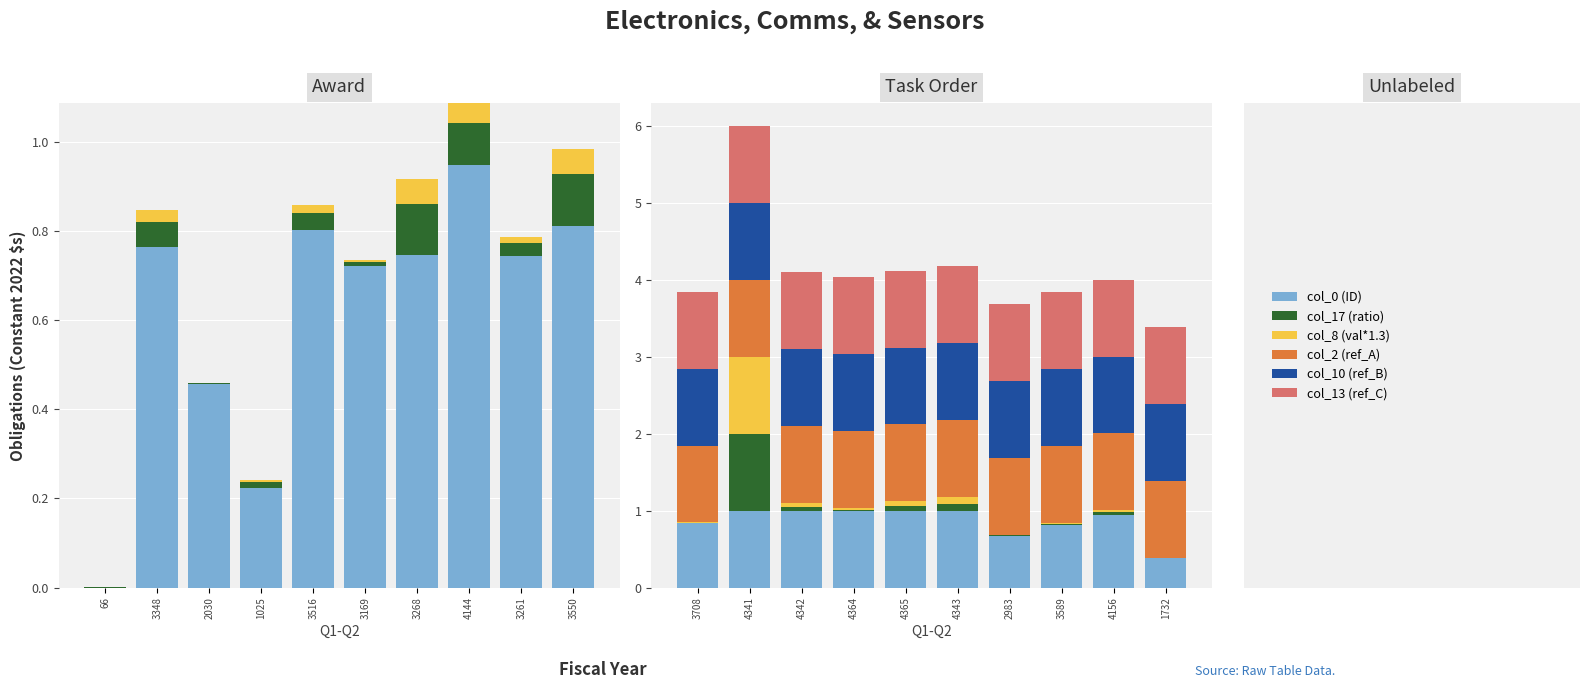

The col_0 (ID) series shows 1.4 at 4364. True or false?

False